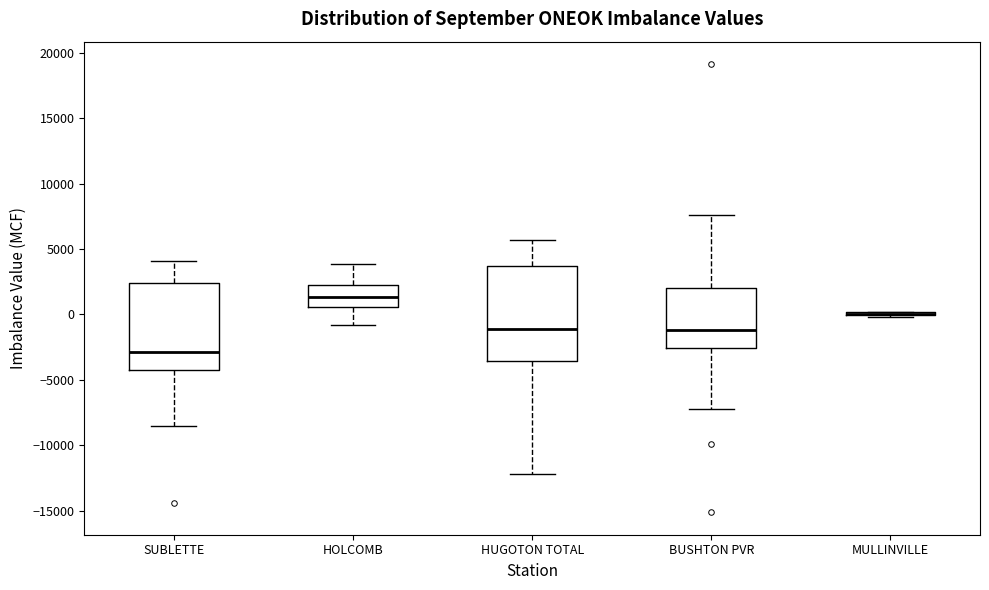

Where does the upper whisker of the box for HOLCOMB end on the y-axis? The values are not printed on the chart, so give them approximately, as read against the axis.

4000